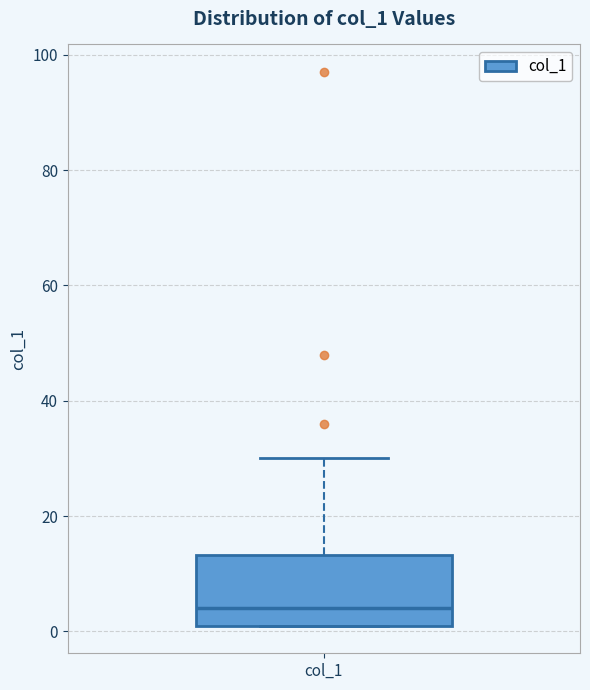

Read this box plot against the y-axis: the position of the median line, the range covered by the box, and the ends of both whiskers. The values are not printed on the chart, so give them approximately, as read against the axis.

median 4, box 2 to 14, whiskers 2 to 30